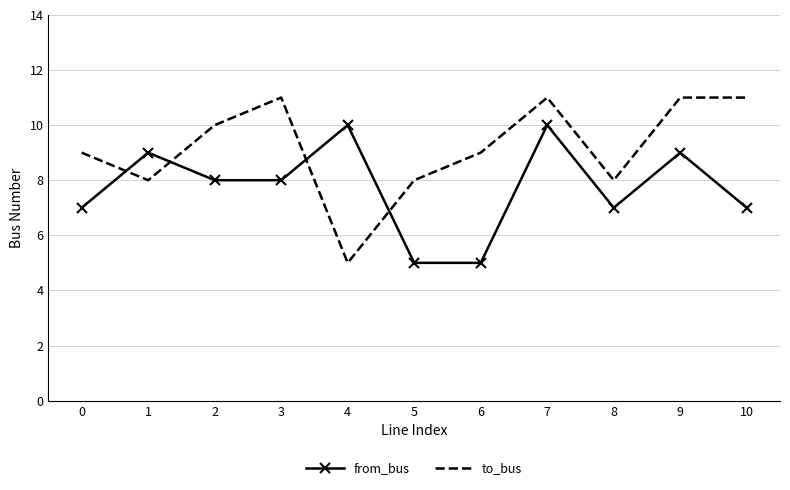

Is it true that to_bus equals 13 at 6?

False